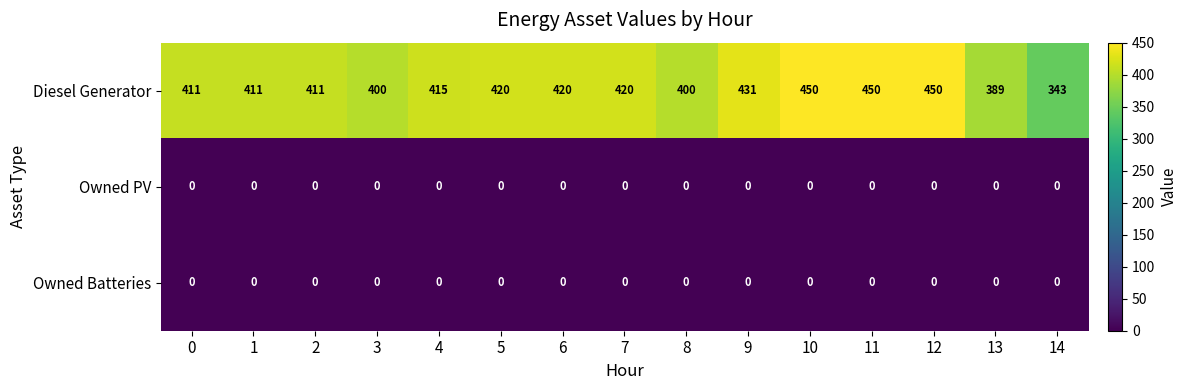

Which series has the largest range (max minus min)?

Diesel Generator